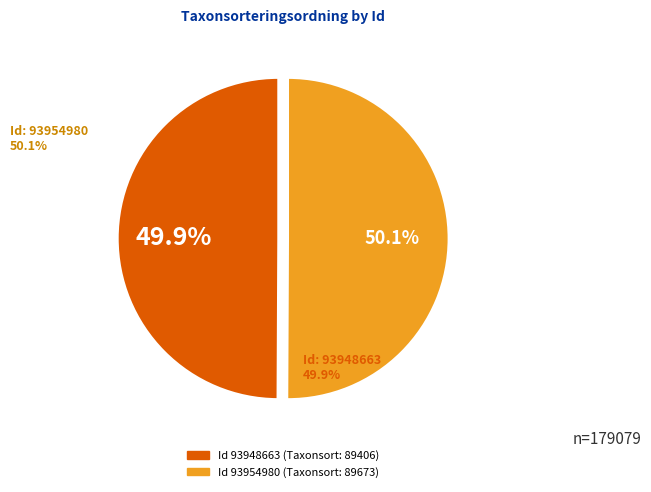

Does any single category account for the majority?

Yes